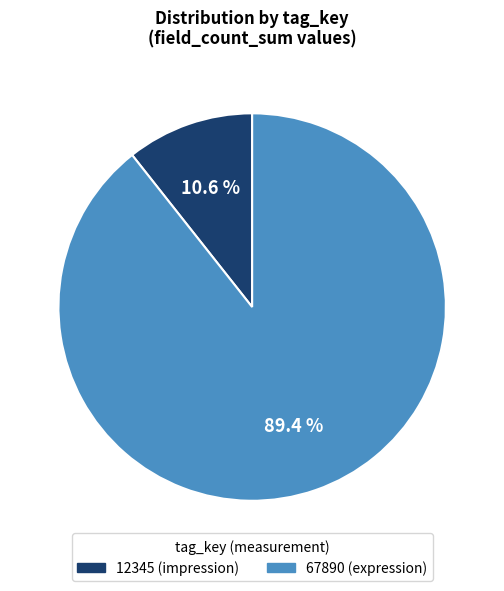

To the nearest percent, what portion does 67890 represent?

89%